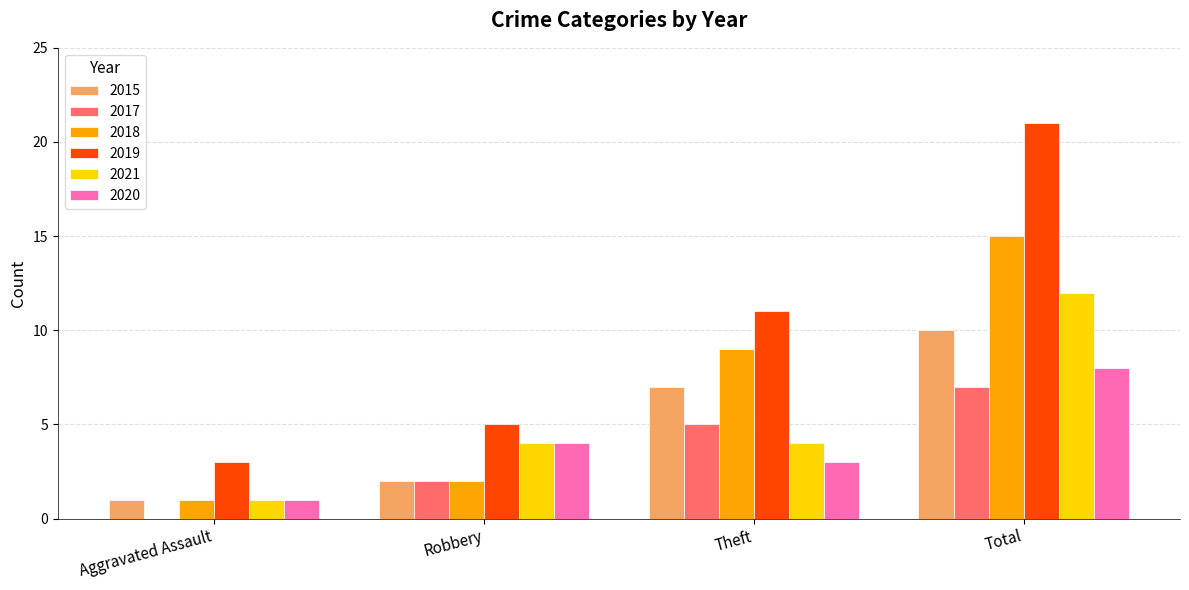

What is the maximum value shown in the chart?

21